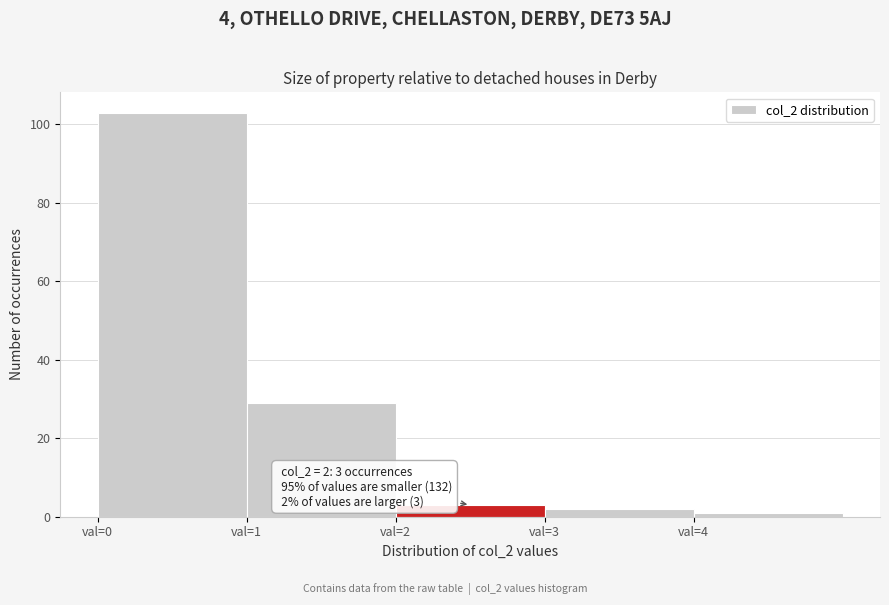

Which range on the x-axis has the tallest bar?

0 to 1